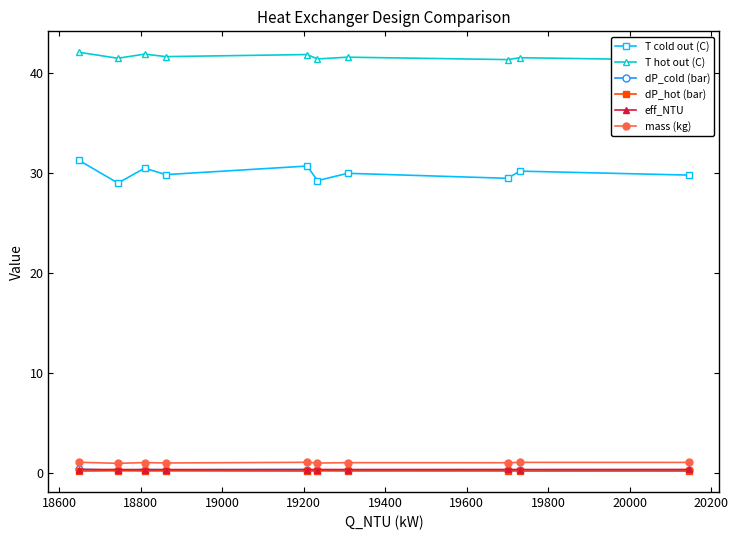

Between 19800 and 18600, which is larger?

19800